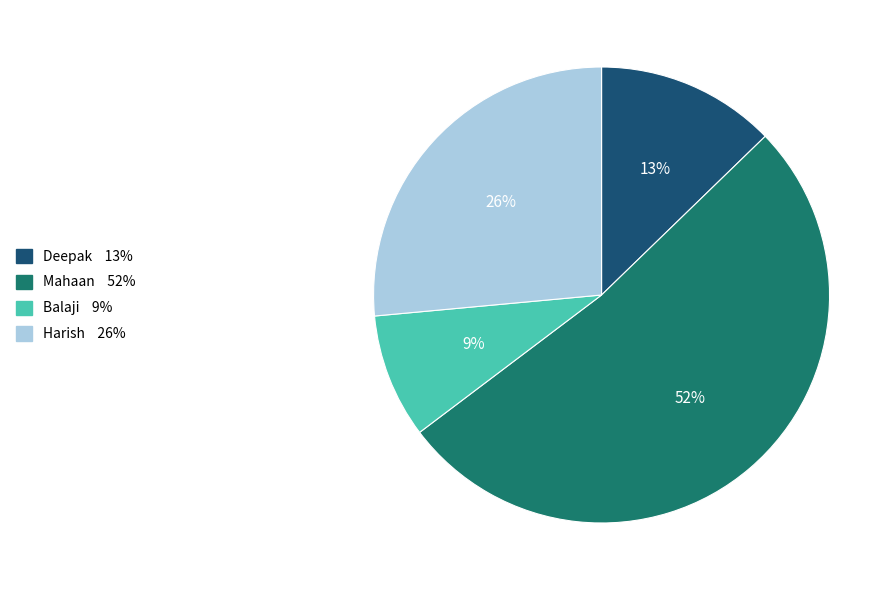

Does Mahaan represent more than half of the total?

Yes